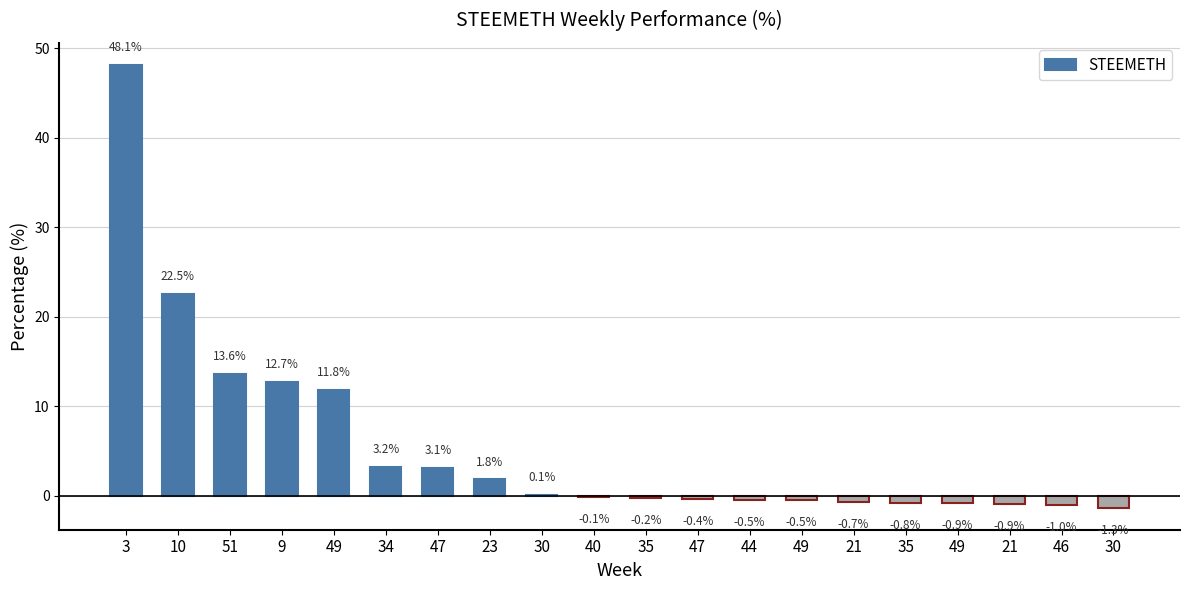

Reading right to left, transcribe all the data shown in this chart.

30=-1.3	46=-1.0	21=-0.9	49=-0.9	35=-0.8	21=-0.7	49=-0.5	44=-0.5	47=-0.4	35=-0.2	40=-0.1	30=0.1	23=1.8	47=3.1	34=3.2	49=11.8	9=12.7	51=13.6	10=22.5	3=48.1